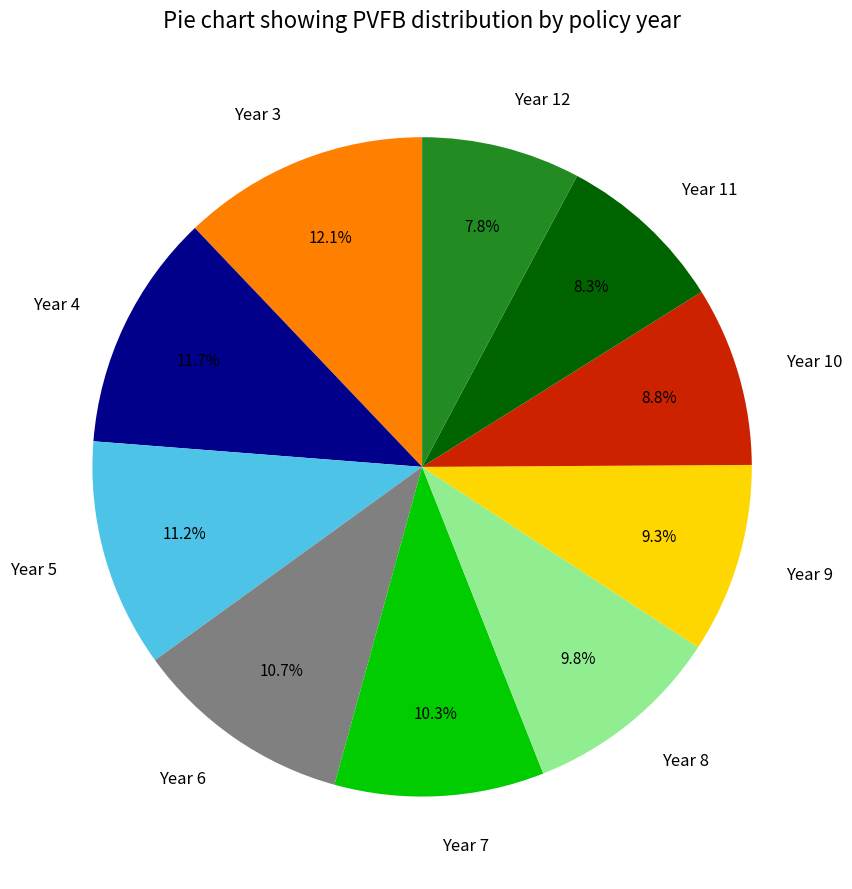

How many segments does this pie chart have?

10